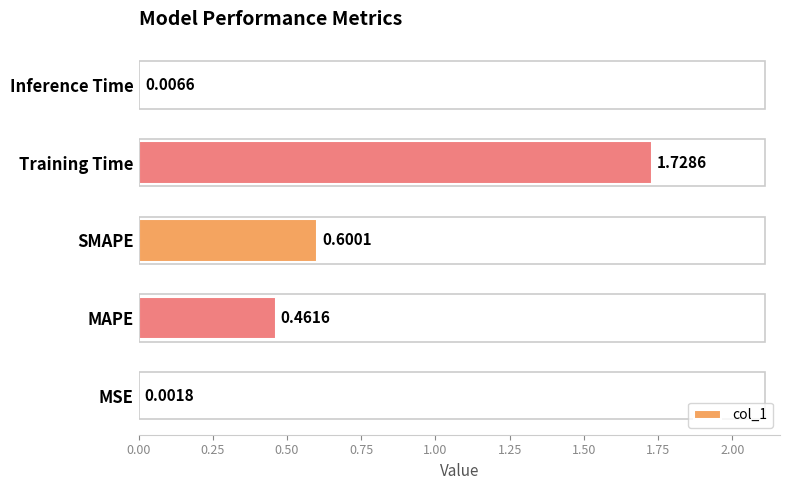

Are the bars horizontal?

Yes